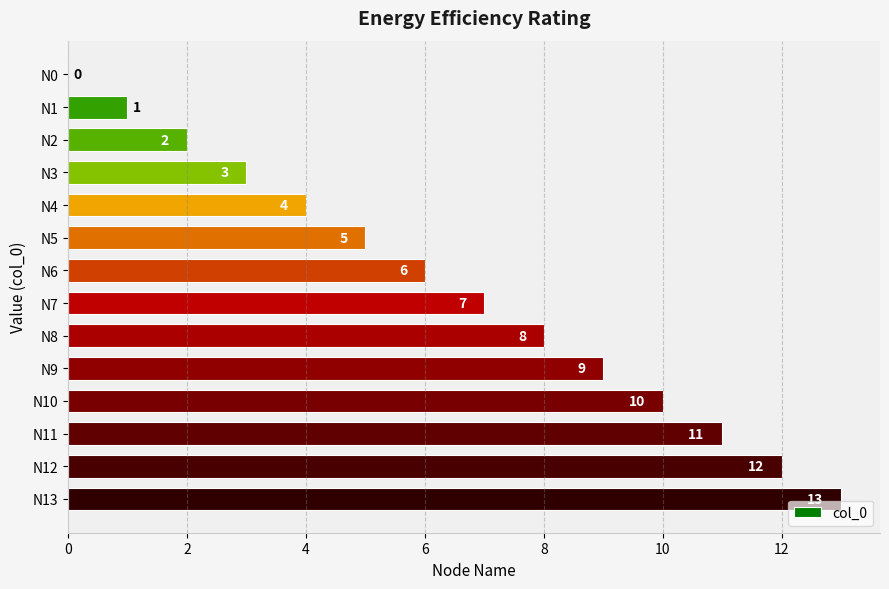

How many series are shown in this chart?

1